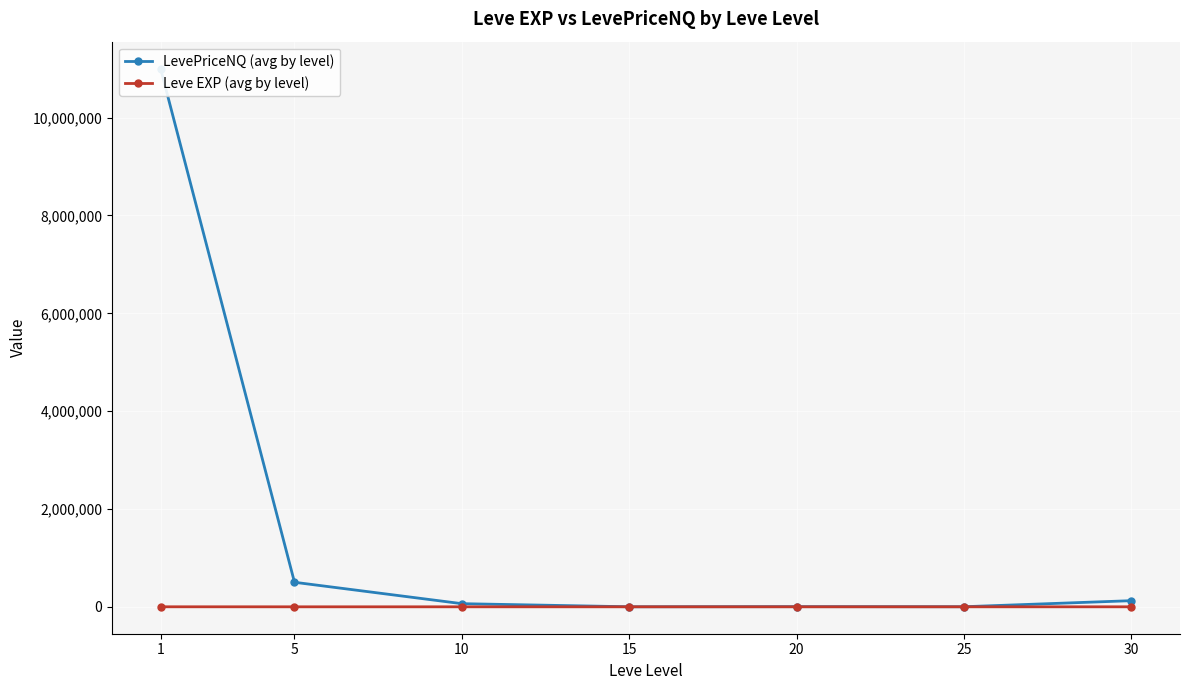

True or false: LevePriceNQ (avg by level) and Leve EXP (avg by level) cross at least once.

False